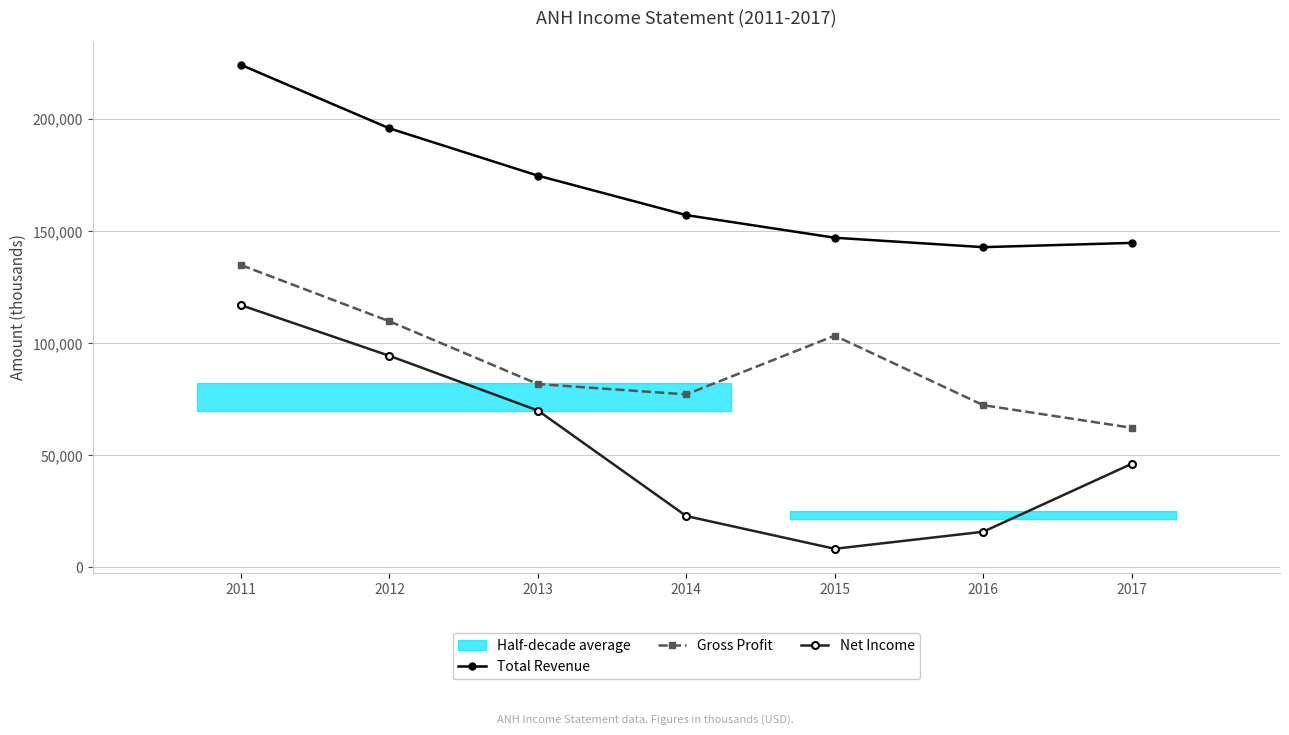

At which category is the sum across all series the highest?

2011